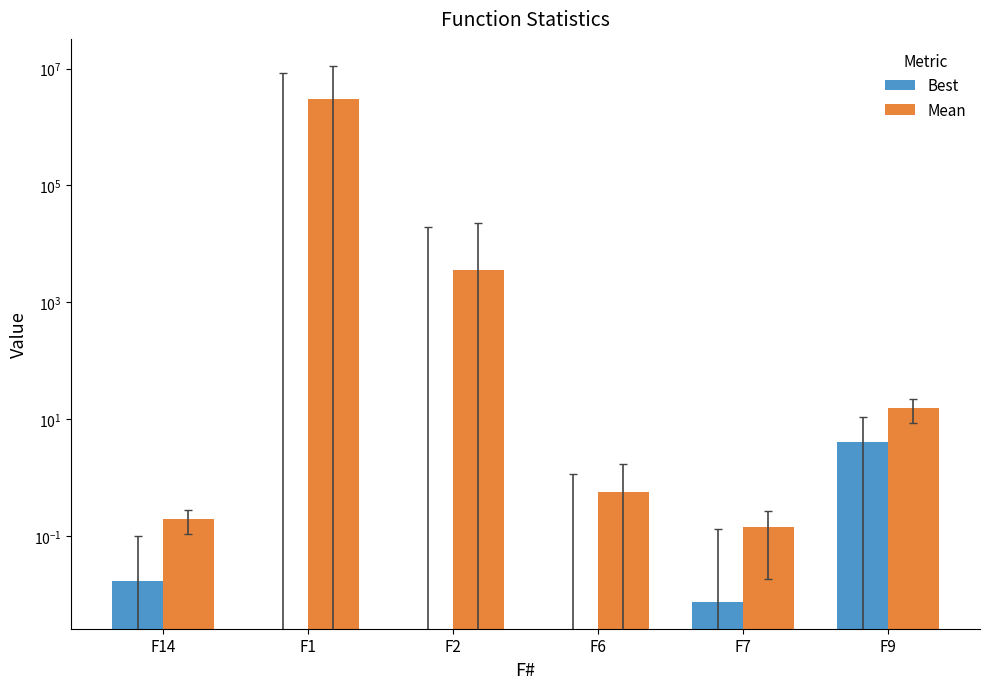

What is the difference between the Mean values at F2 and F14?

3561.1